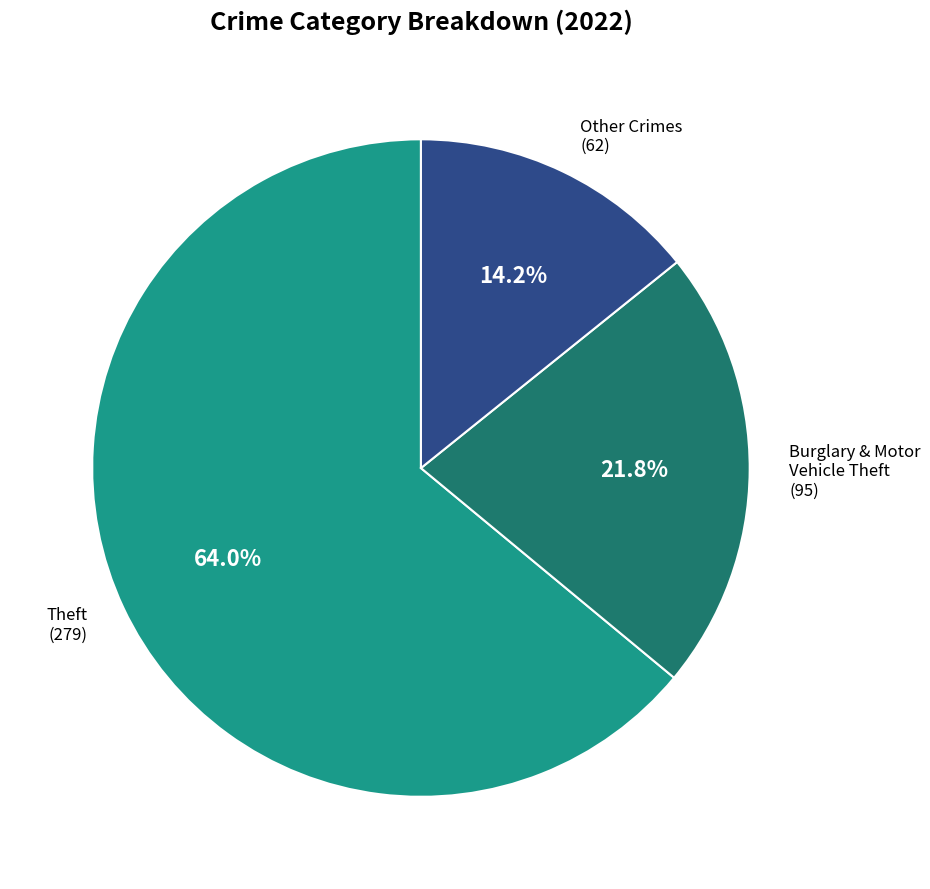

What is the total percentage of Burglary & Motor Vehicle Theft (95) and Theft (279)?

85.8%